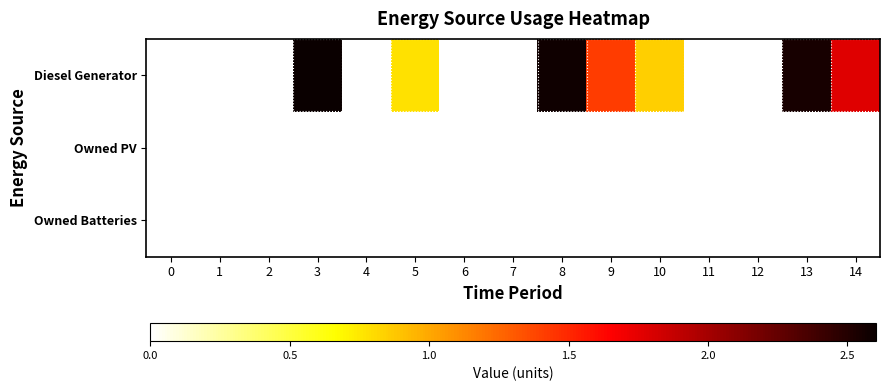

Which series changed the most between 3 and 11?

Diesel Generator